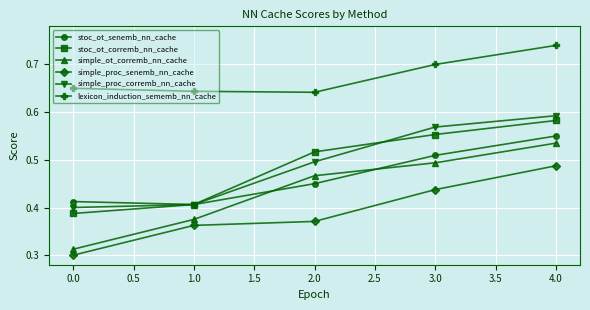

How many lines are shown in the chart?

6